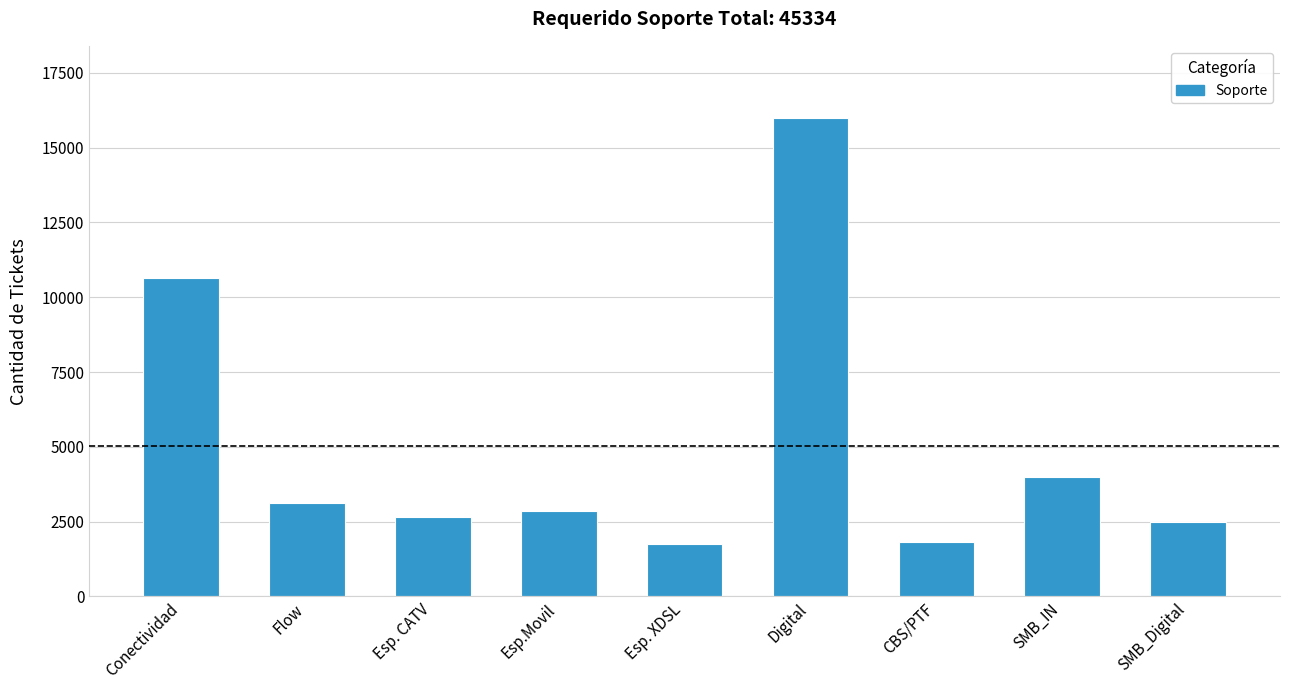

Is it true that the value at Flow is 4420?

False